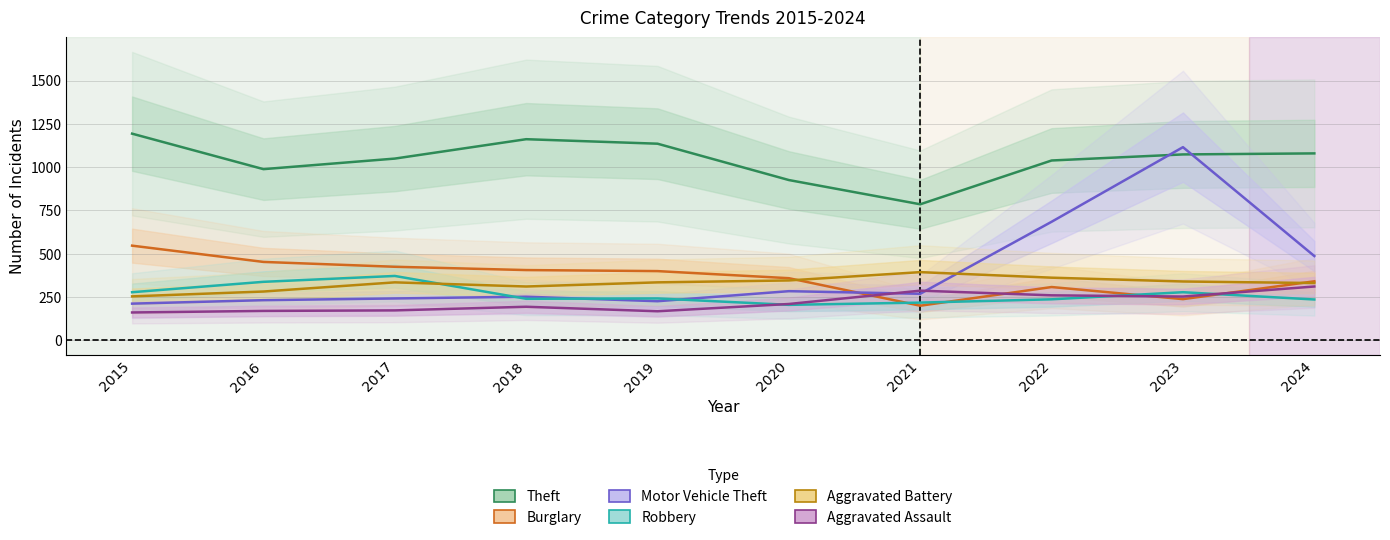

How many interior local peaks does the Theft series have?

1